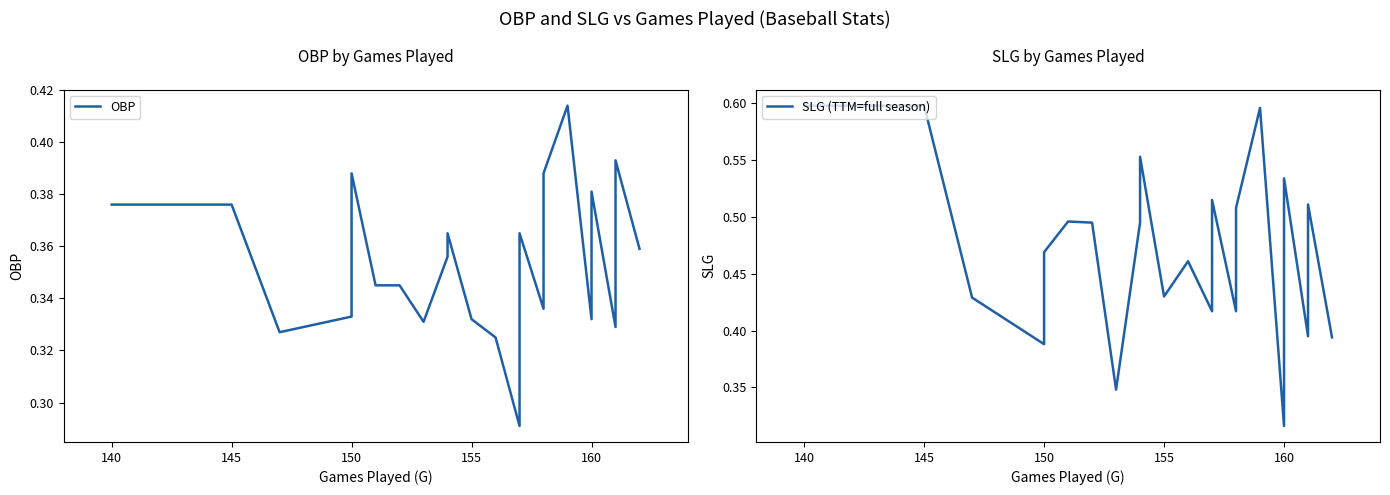

True or false: OBP and SLG (TTM=full season) intersect in this chart.

True